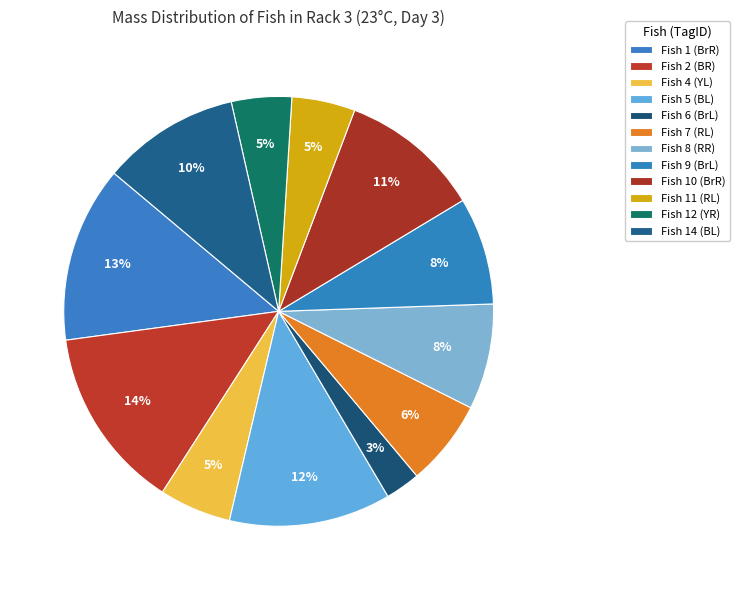

Does any single category account for the majority?

No